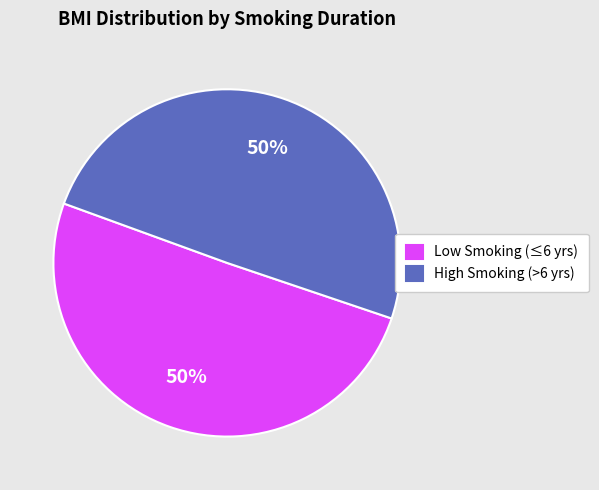

How many segments does this pie chart have?

2